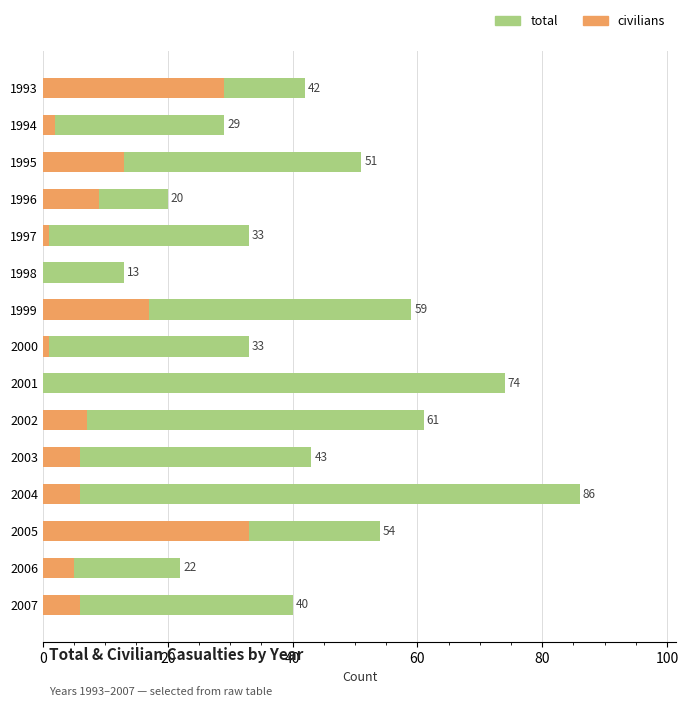

What is the average value of the total series?

44